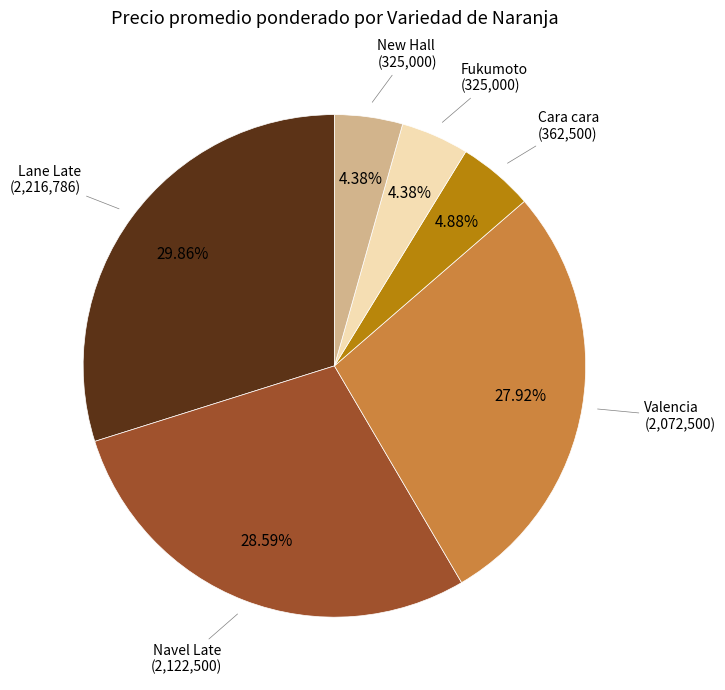

Is there a majority slice in this chart?

No